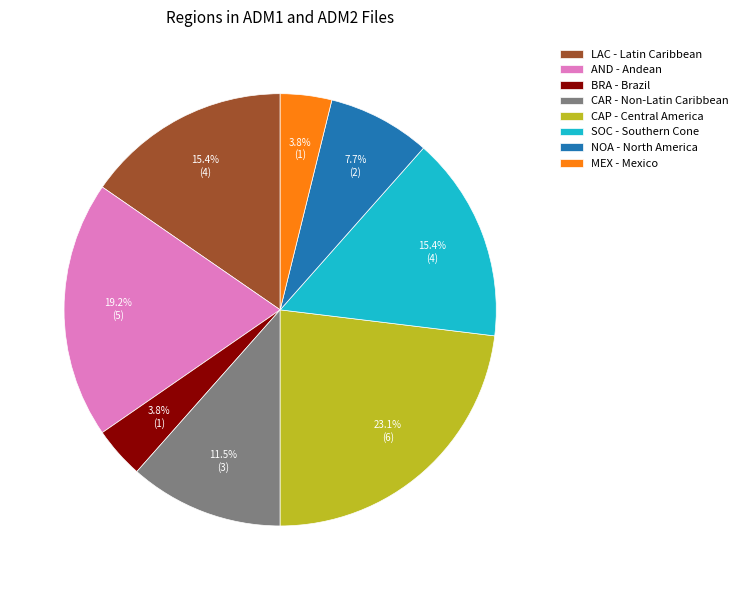

The NOA slice represents 20% of the pie. True or false?

False